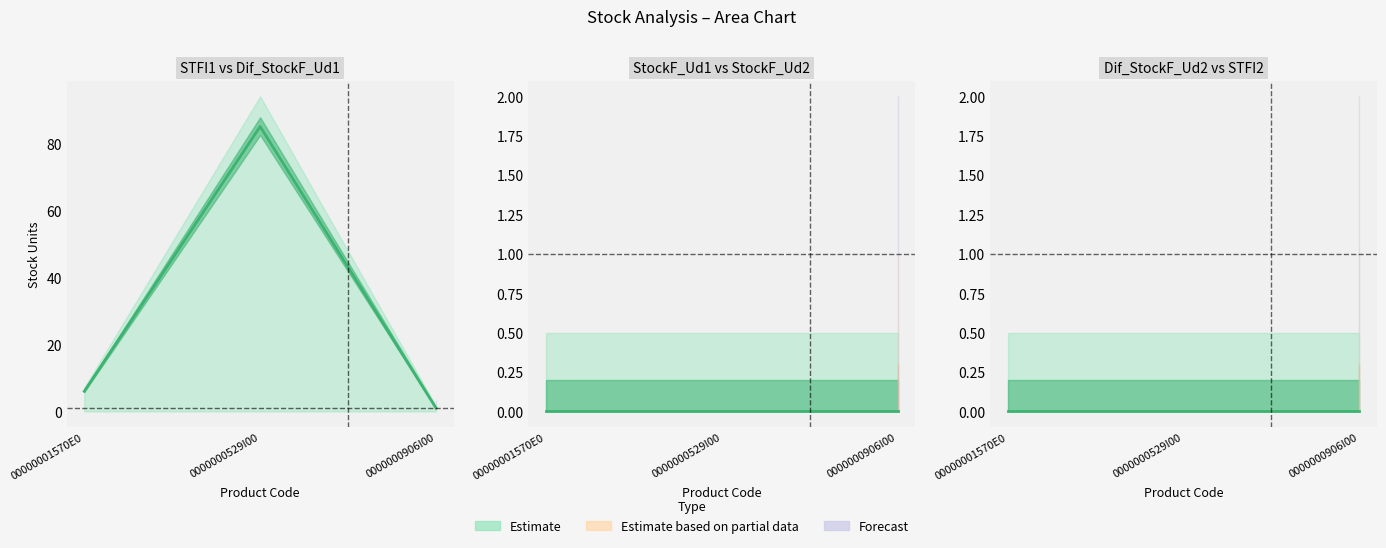

Which category has the lowest value across all series?

00000001570E0